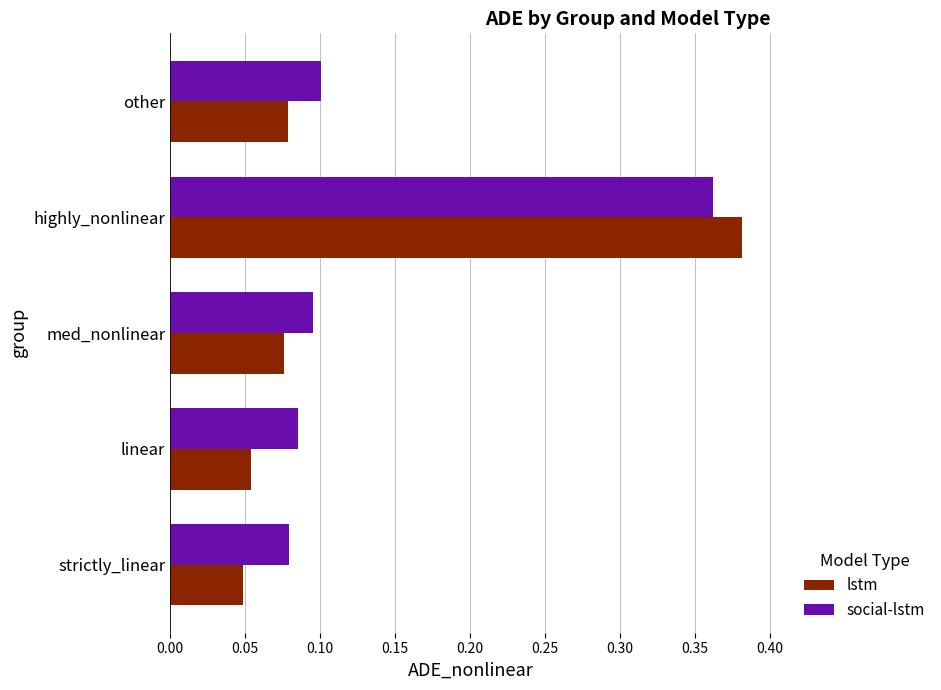

What are all the series names shown in the legend?

lstm, social-lstm